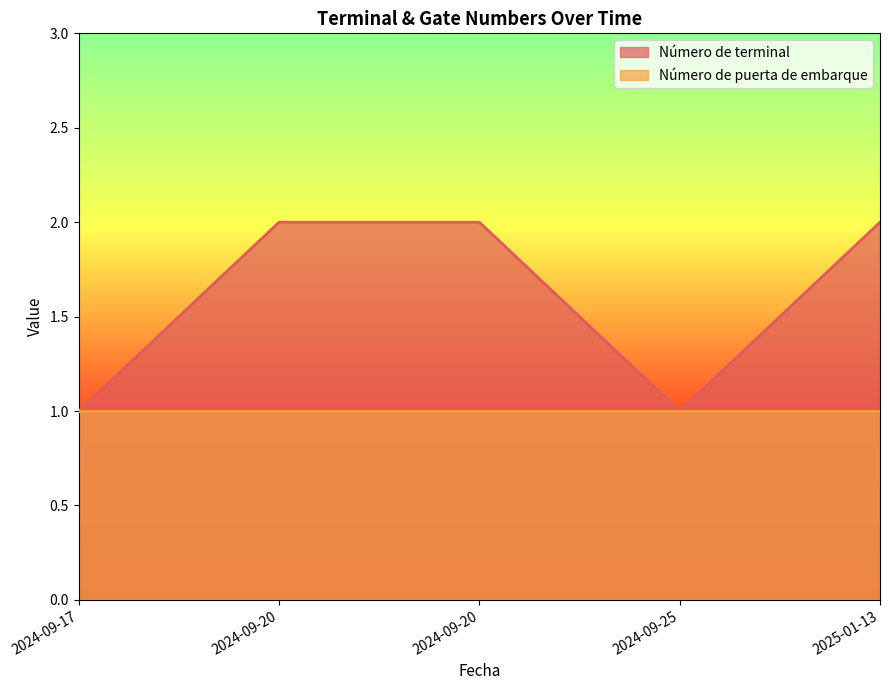

What value does the data have at 2024-09-25?

1